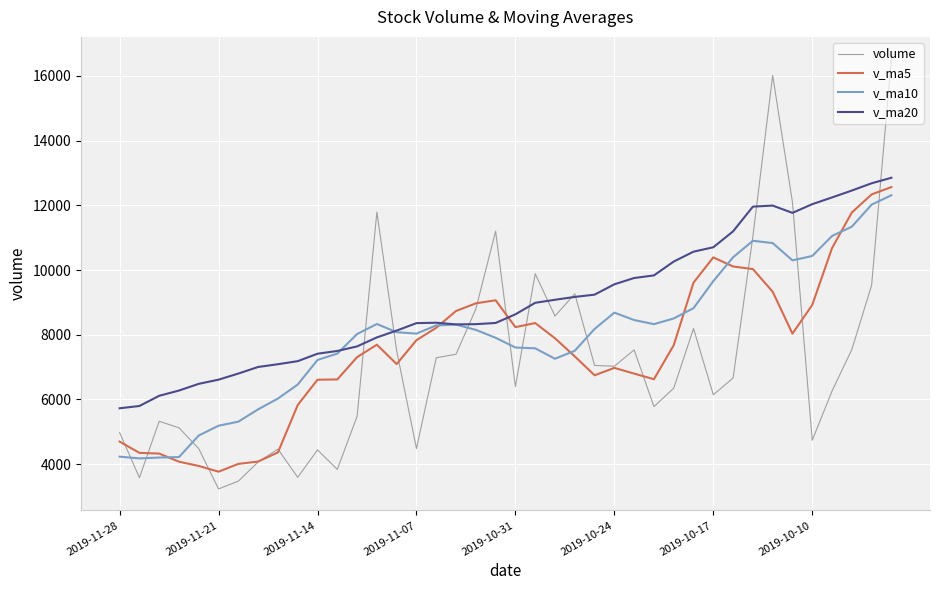

Which series has the largest total across all categories?

v_ma20